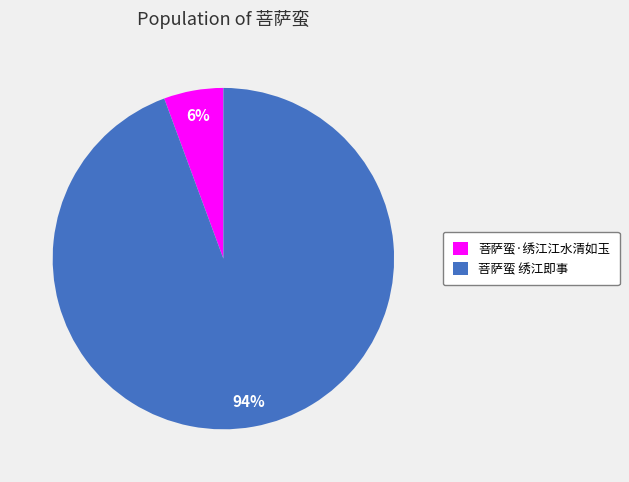

Rank the categories by value from highest to lowest.

菩萨蛮 绣江即事, 菩萨蛮·绣江江水清如玉